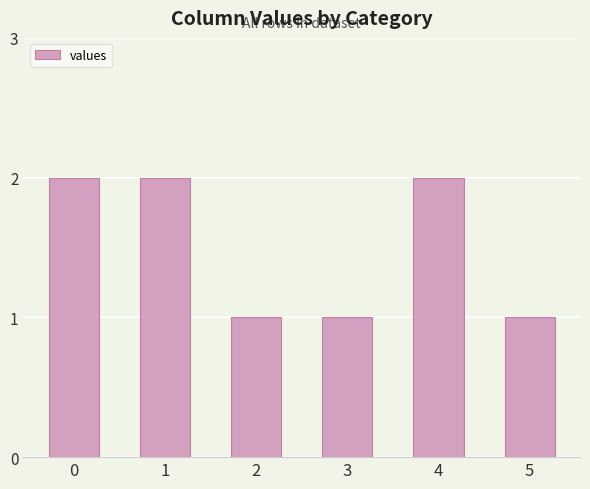

How many data points are less than 2?

3